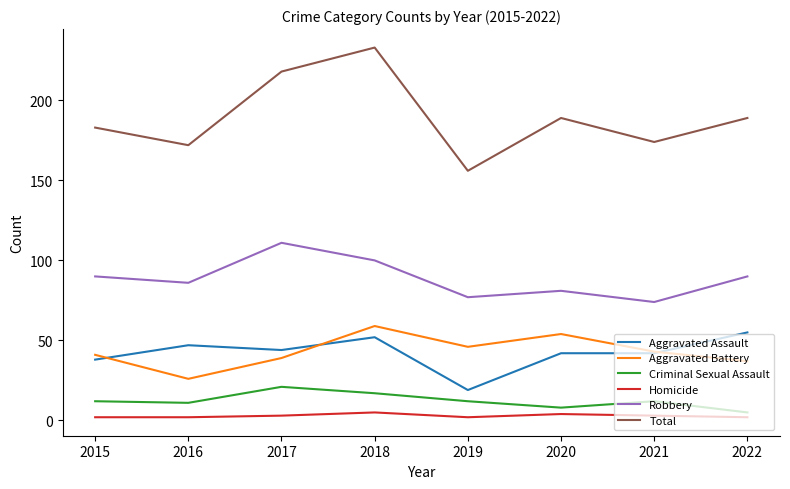

At which category does Total reach its first local valley?

2016